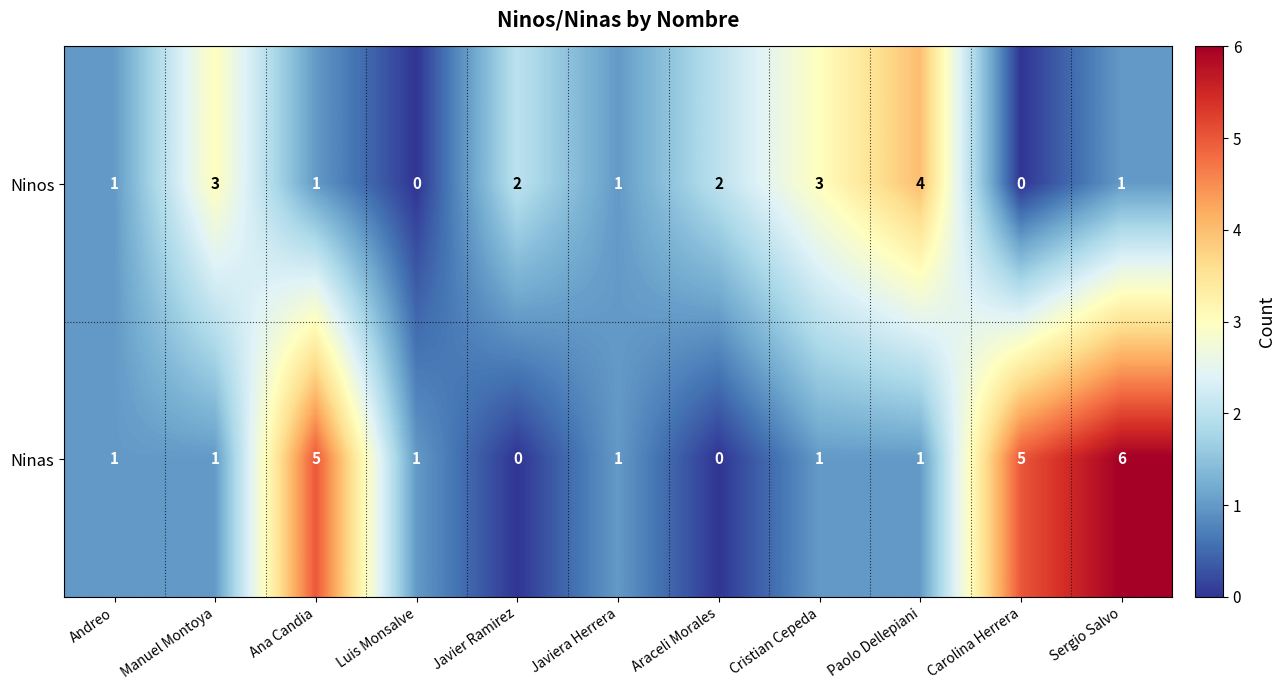

At Araceli Morales, list the series in order from largest to smallest.

Ninos, Ninas